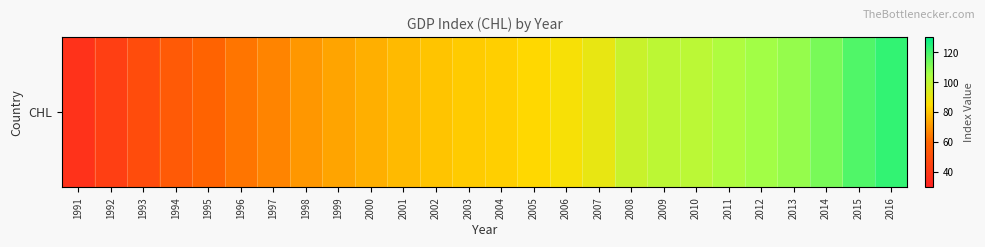

Which category has the lowest value across all series?

1991